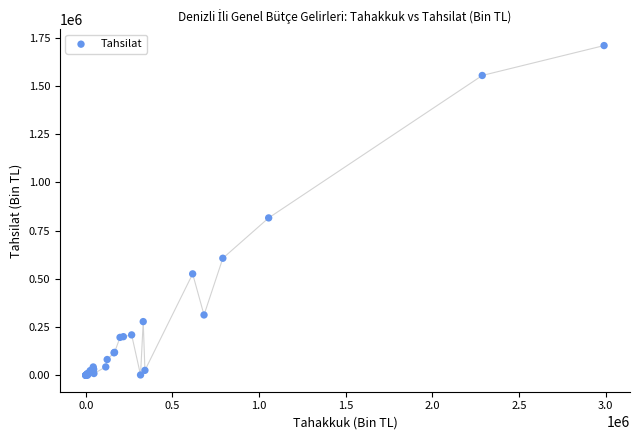

What Y value in the scatter plot is closest to 854352?

815467